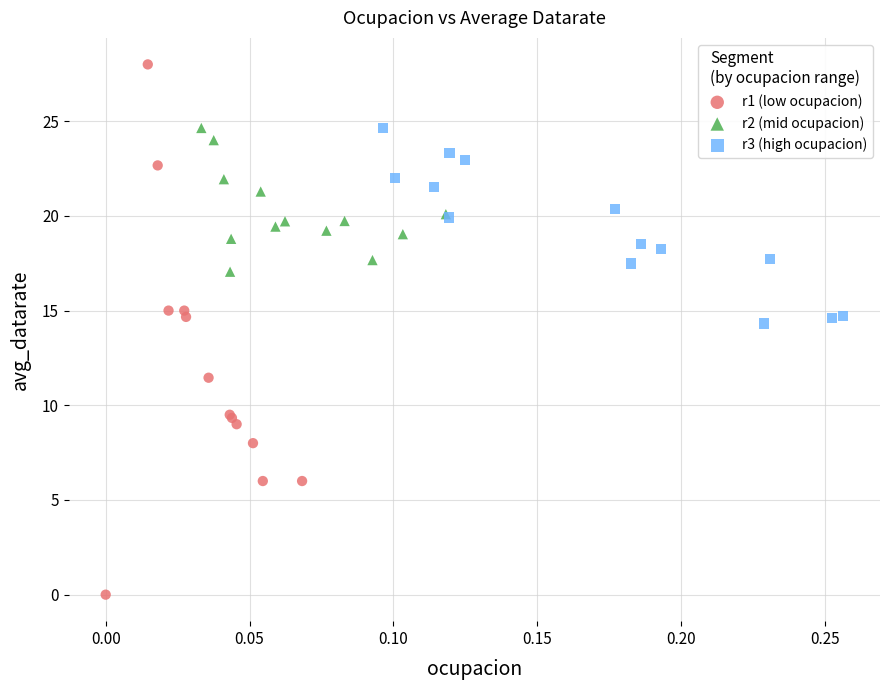

Which series contains the lowest Y value?

r1 (low ocupacion)